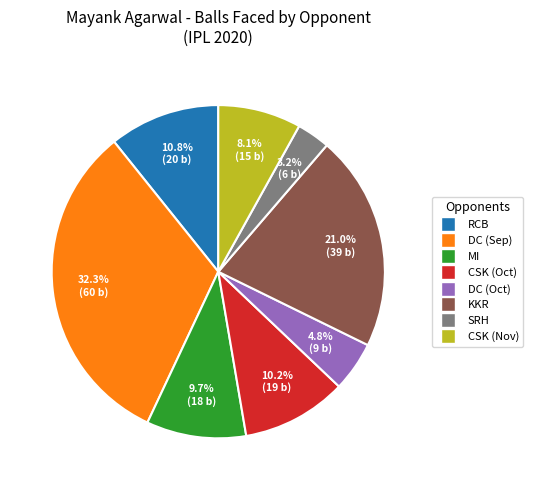

Does any single category account for the majority?

No